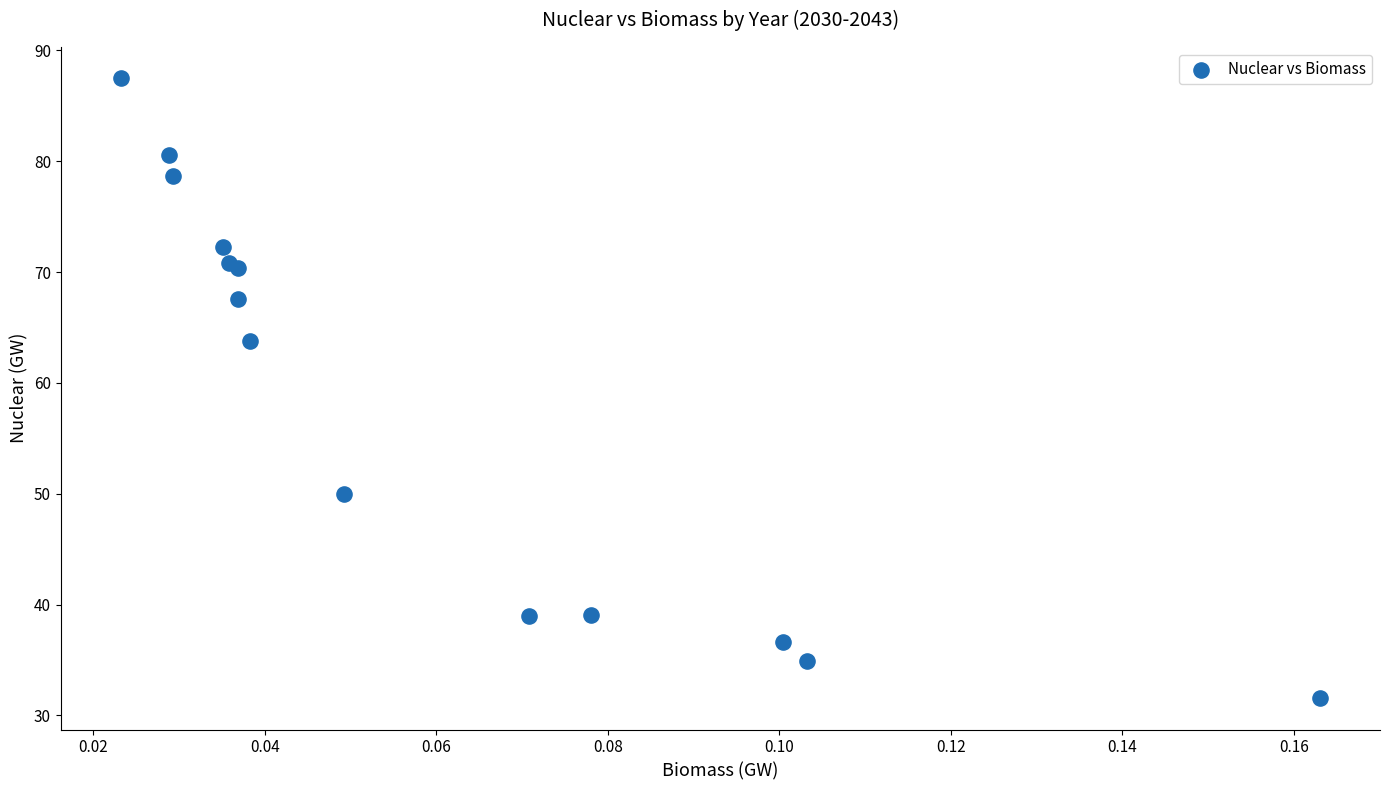

What Y value in the scatter plot is closest to 59?

63.7